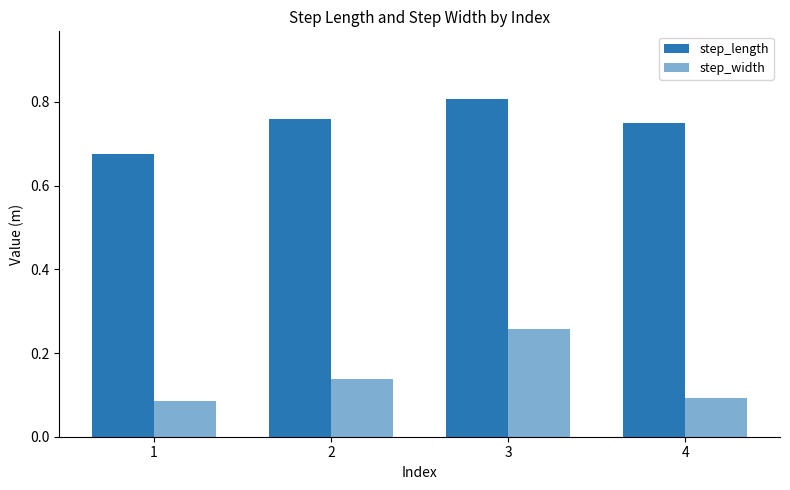

List the labels in order of step_width value, largest first.

3, 2, 4, 1